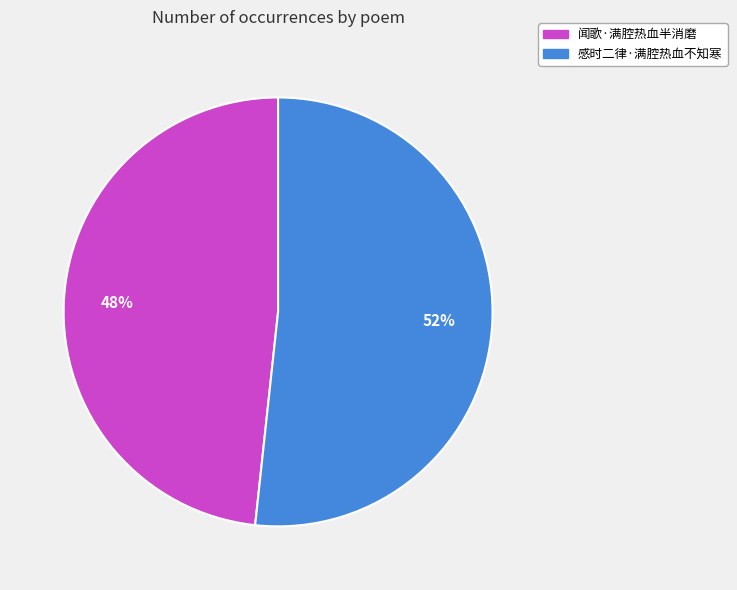

Is it true that 感时二律·满腔热血不知寒 is 59% of the pie?

False